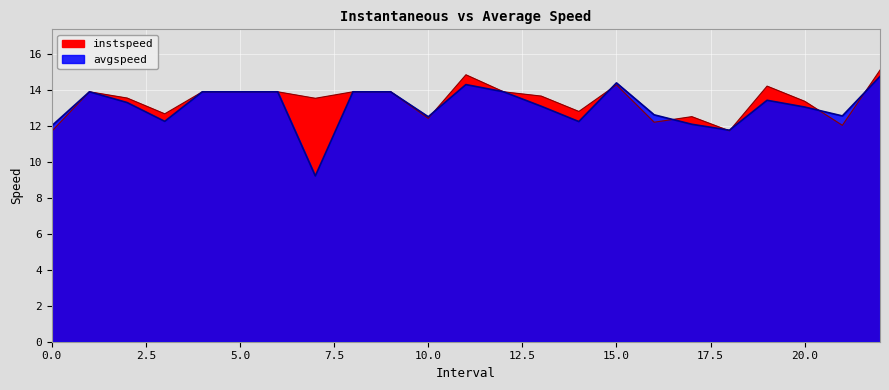

What is the label of the 23rd point from the left?

22.0